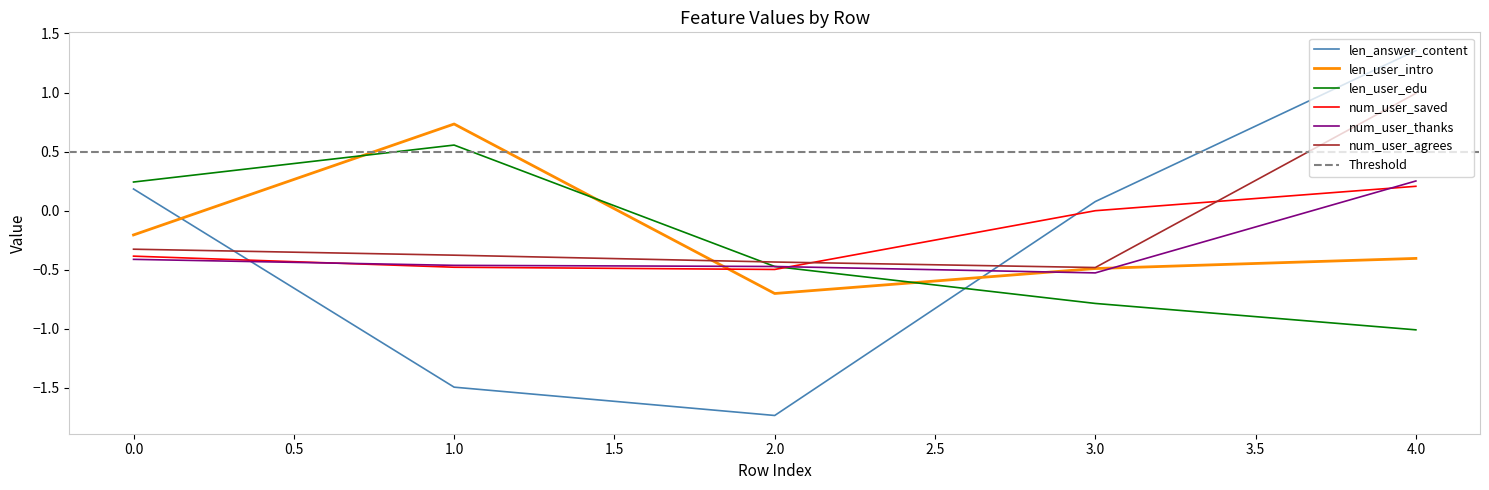

Rank the series at 4 from lowest to highest value.

len_user_edu, len_user_intro, num_user_saved, num_user_thanks, num_user_agrees, len_answer_content